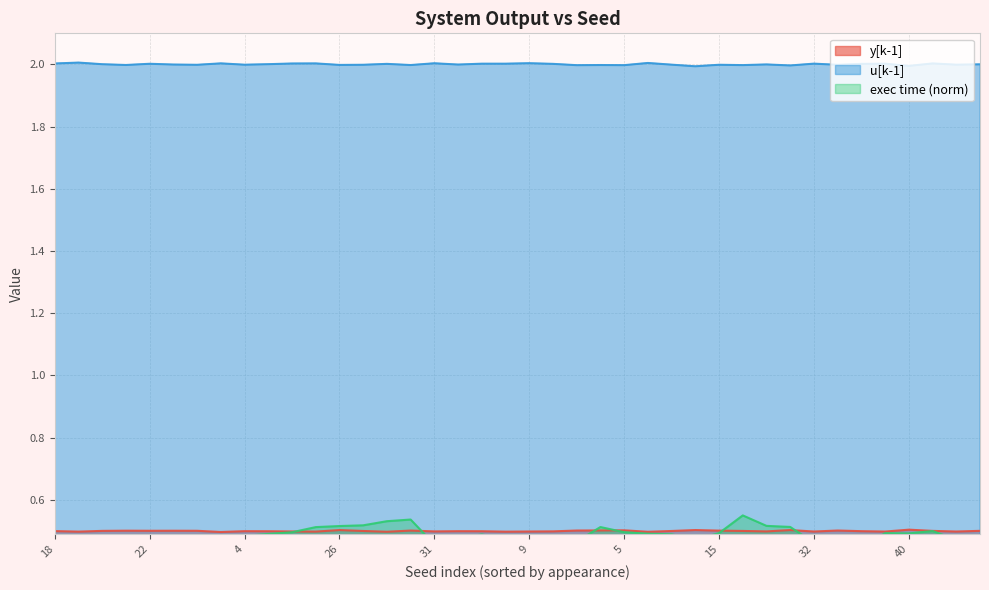

How many times do exec time and y[k-1] cross each other?

6